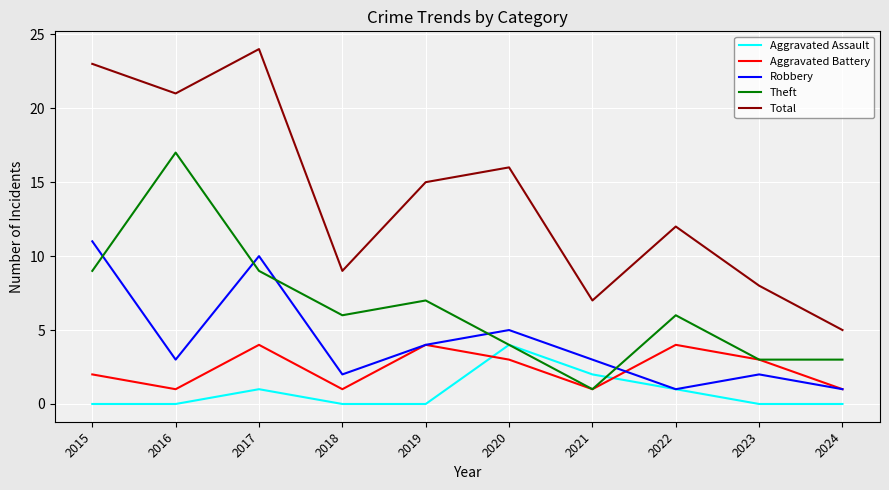

How many categories are shown in the chart?

10